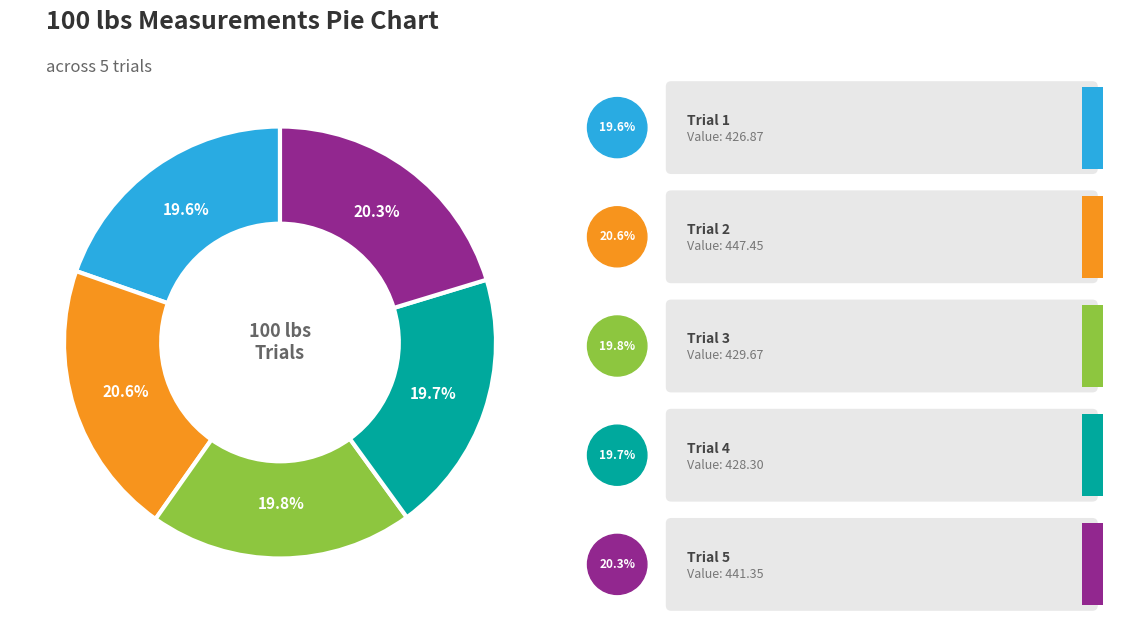

Does any single category account for the majority?

No